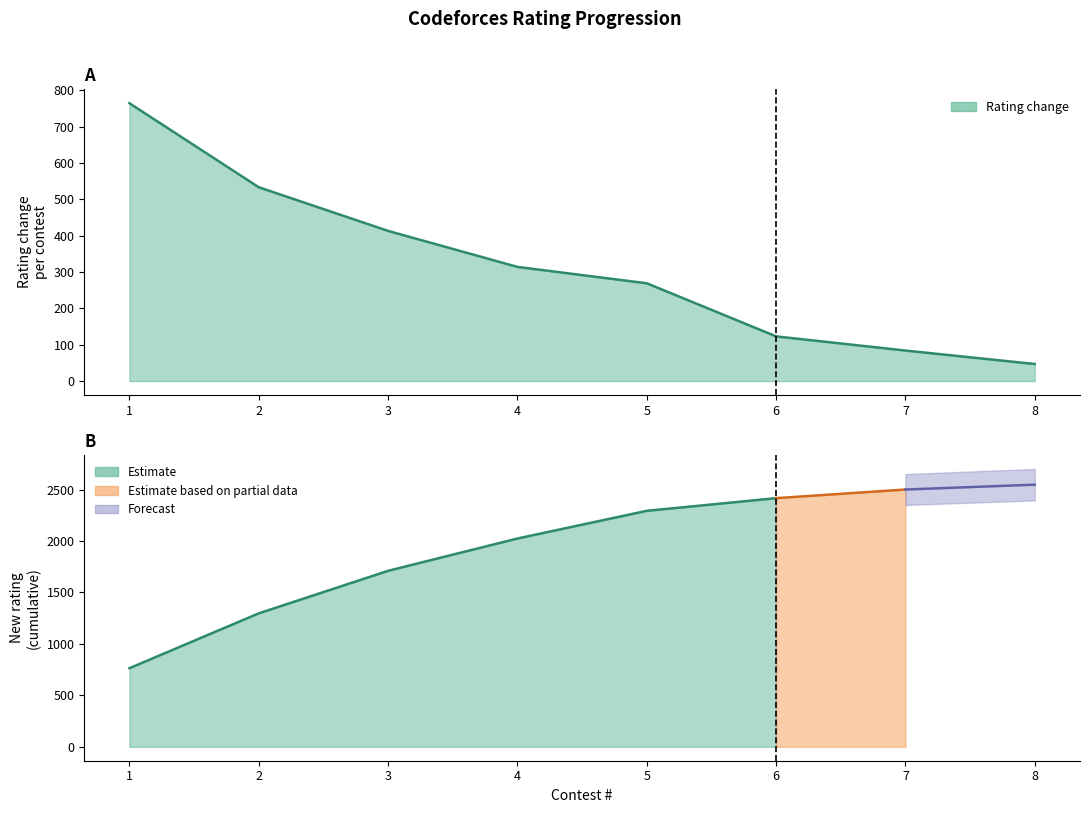

True or false: there are more than 1 points higher than both neighbors.

False